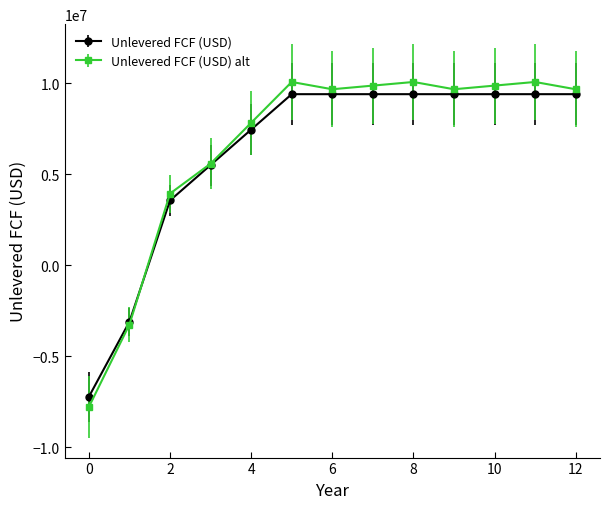

Which series has the largest range (max minus min)?

Unlevered FCF (USD) alt